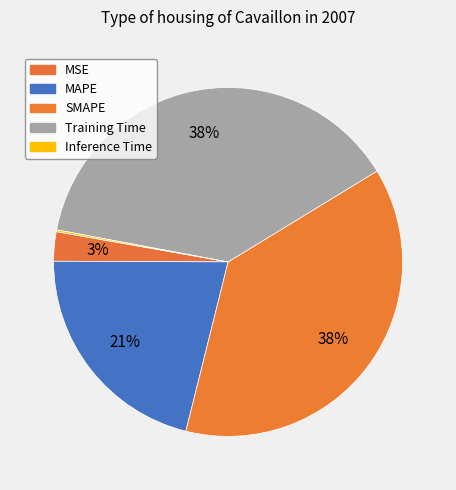

To the nearest percent, what is the combined percentage of SMAPE and MSE?

40%